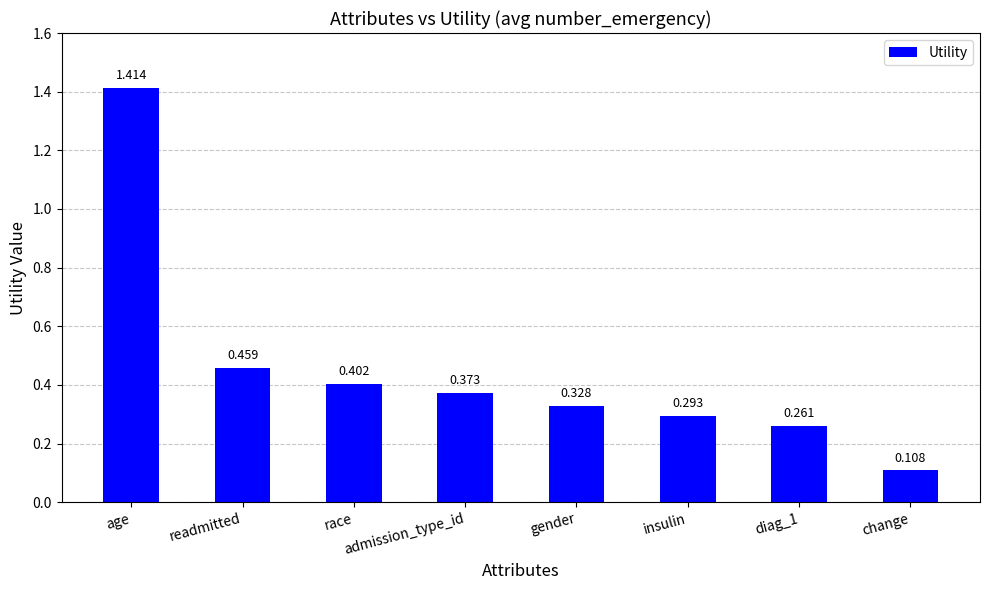

How many bars are there in total?

8